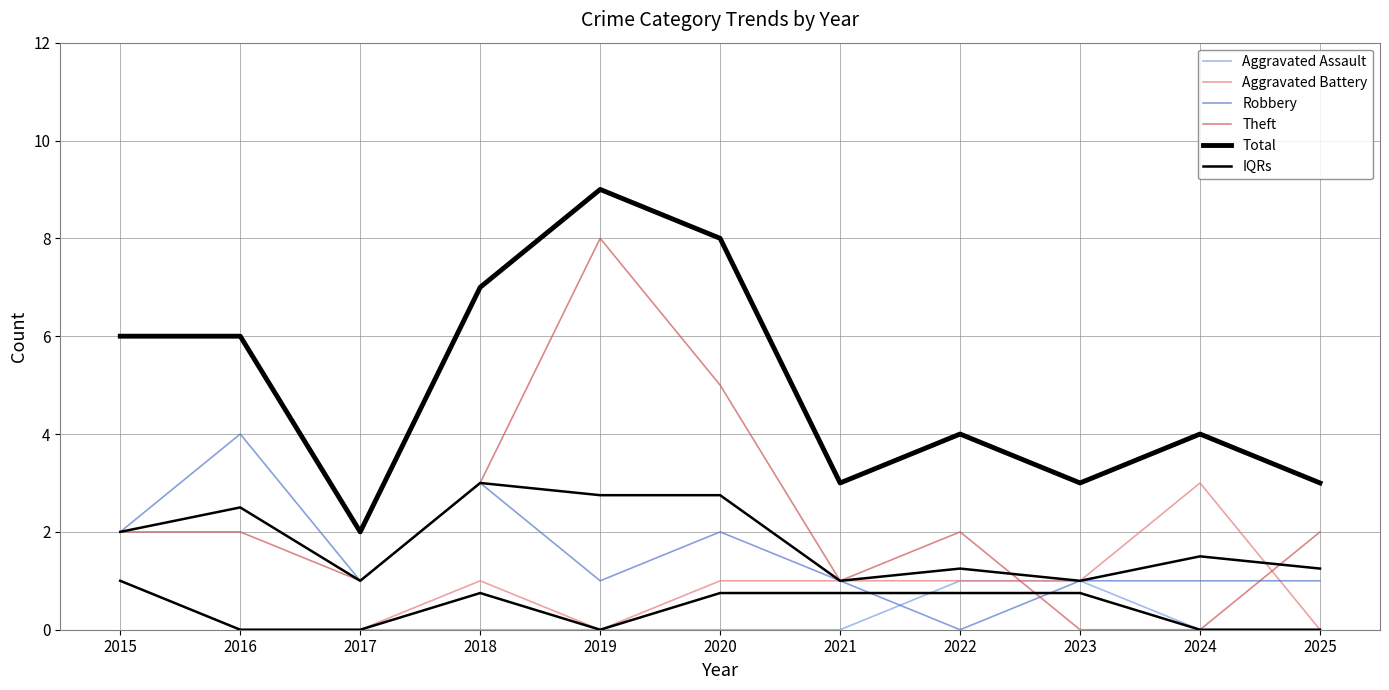

What are all the series names shown in the legend?

Aggravated Assault, Aggravated Battery, Robbery, Theft, Total, IQRs